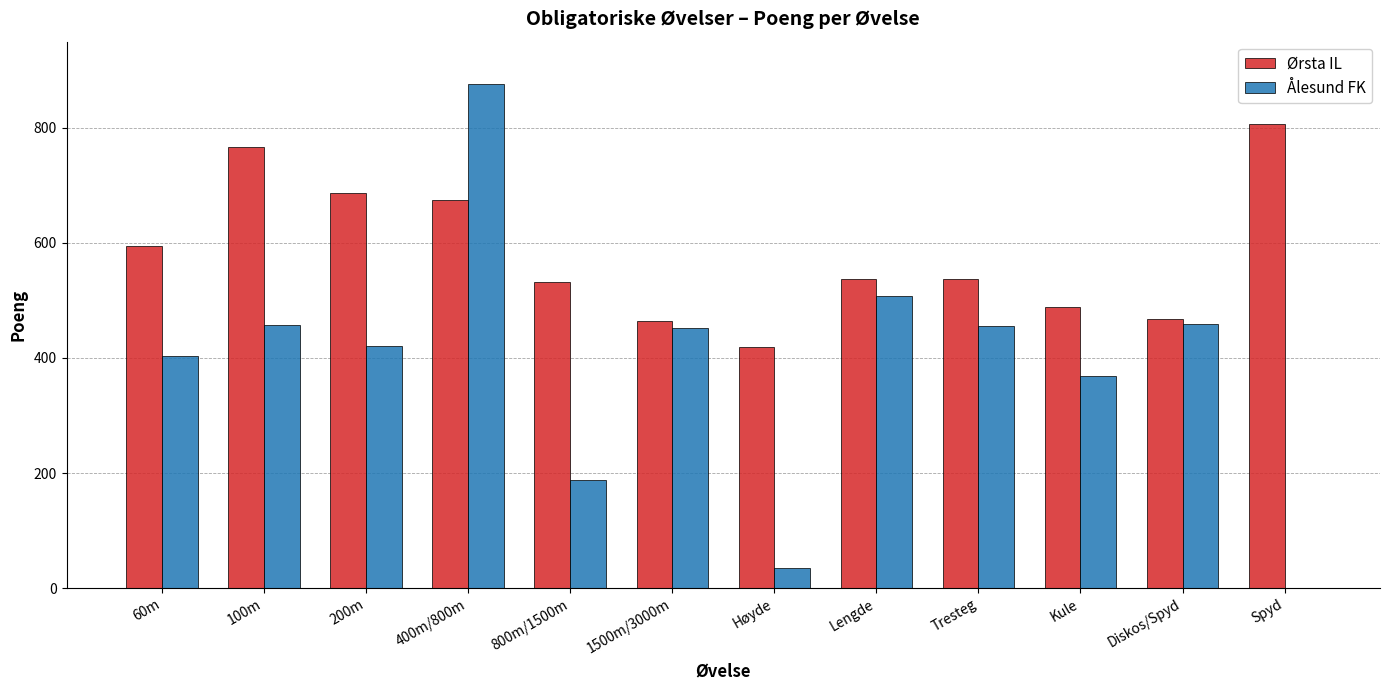

What is the sum of all Ålesund FK values?

4623